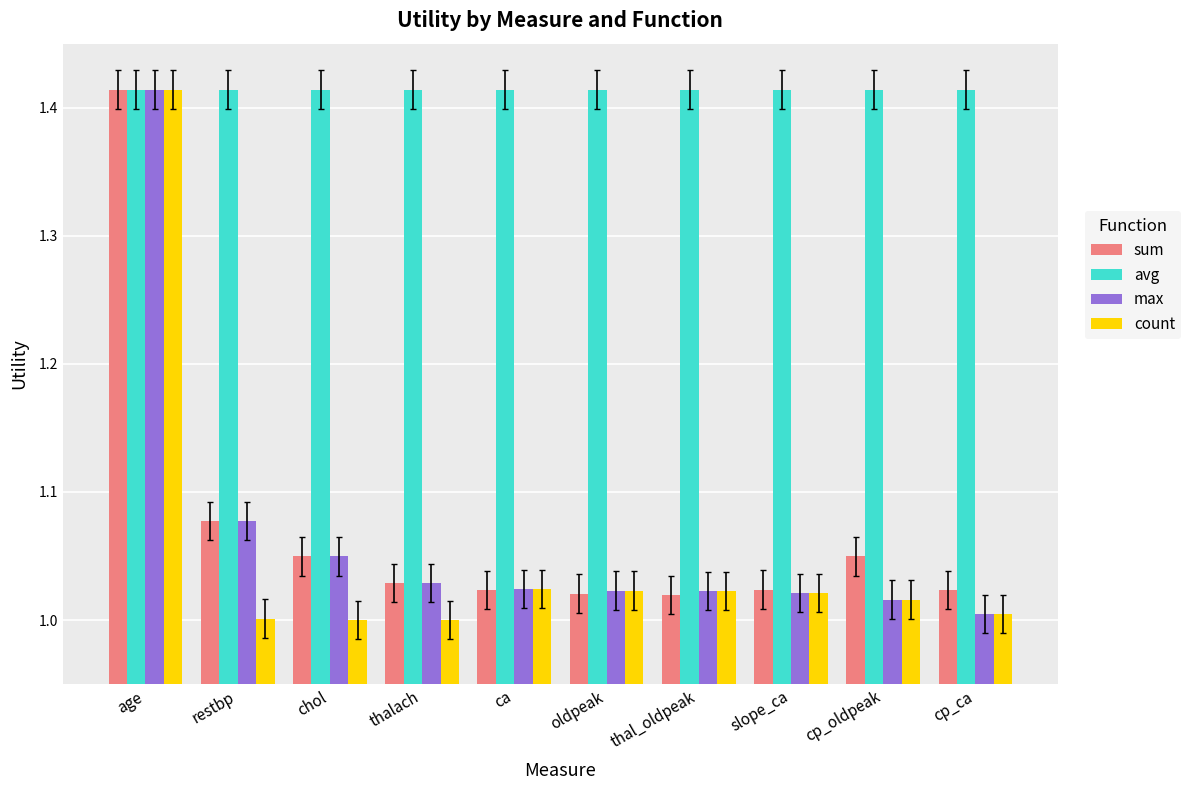

What is the spread (max minus min) of values at thalach?

0.4